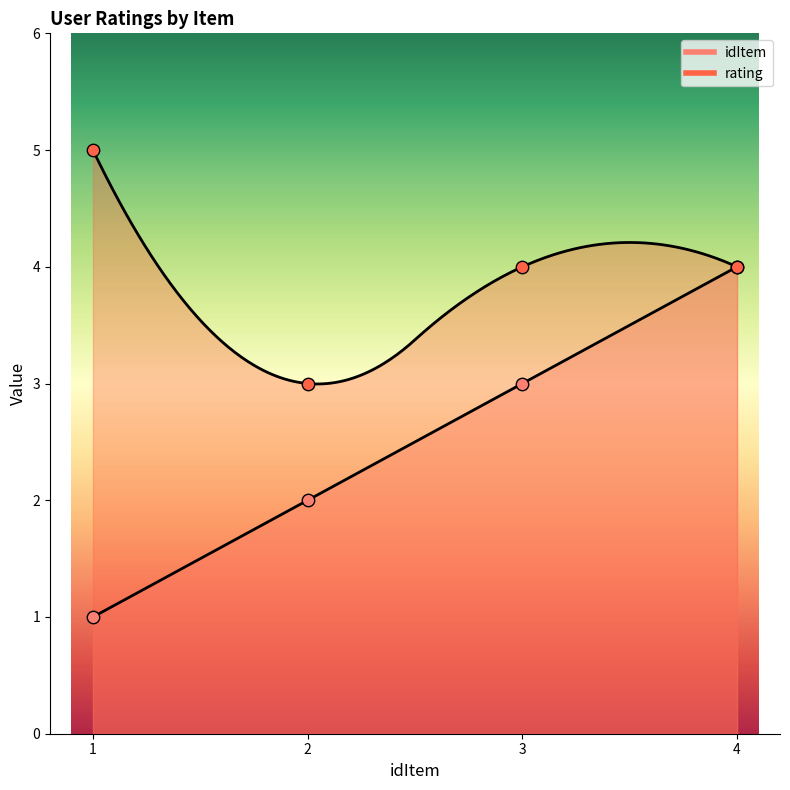

Which series has the largest Y range (max minus min)?

idItem